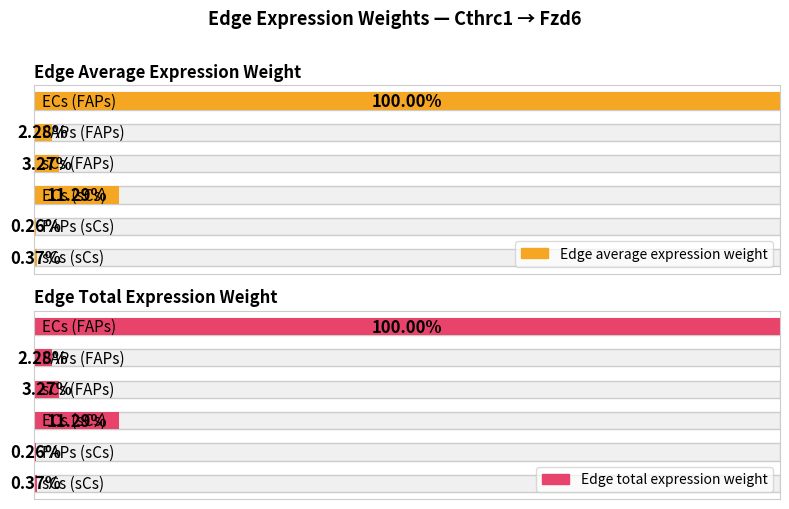

Which series has the largest total across all categories?

Edge total expression weight